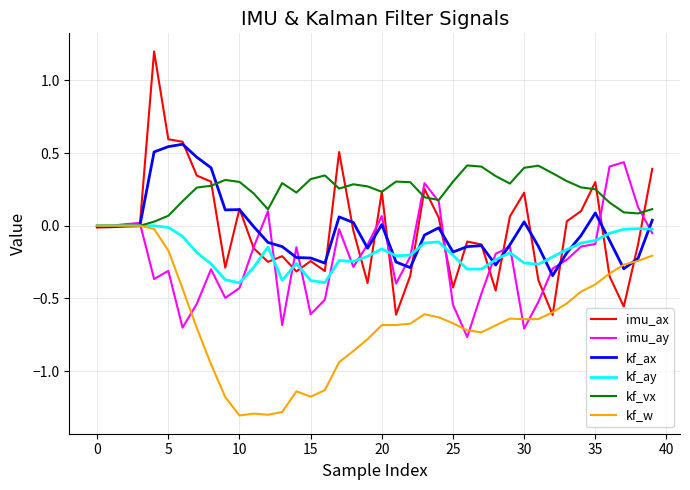

Which series has the largest total across all categories?

kf_vx